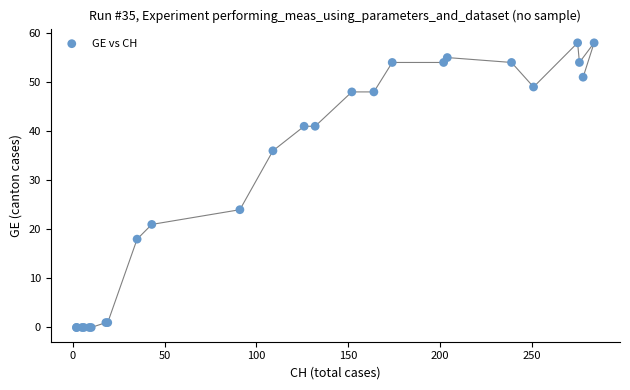

What Y value in the scatter plot is closest to 29?

24